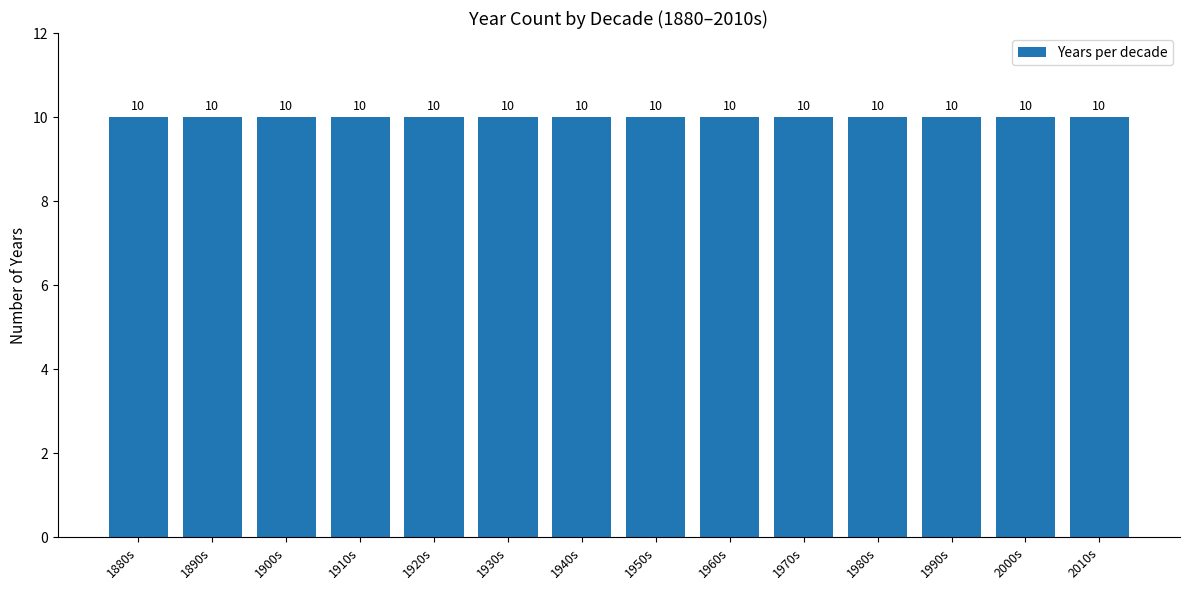

Are the bars grouped side by side (vs. stacked)?

No